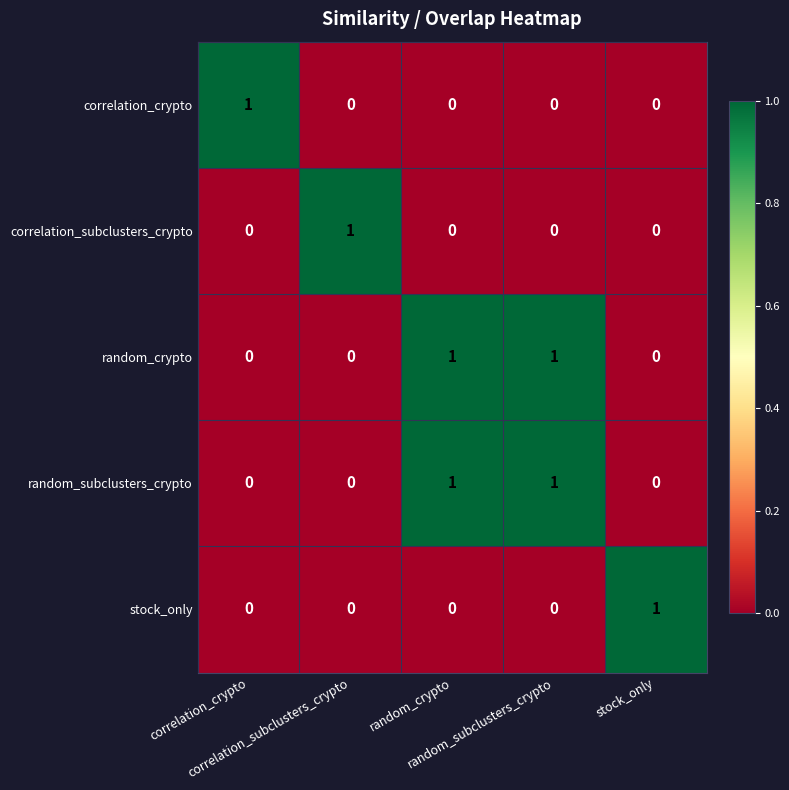

Count the number of data series in this chart.

5